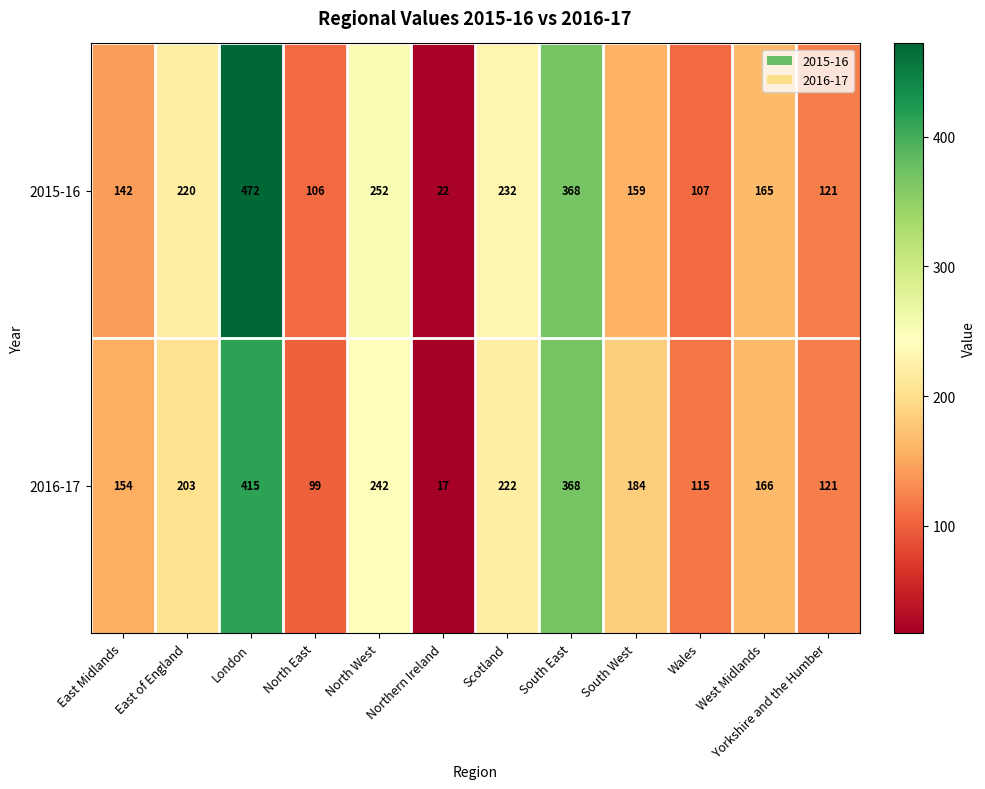

Which category has the lowest value across all series?

Northern Ireland